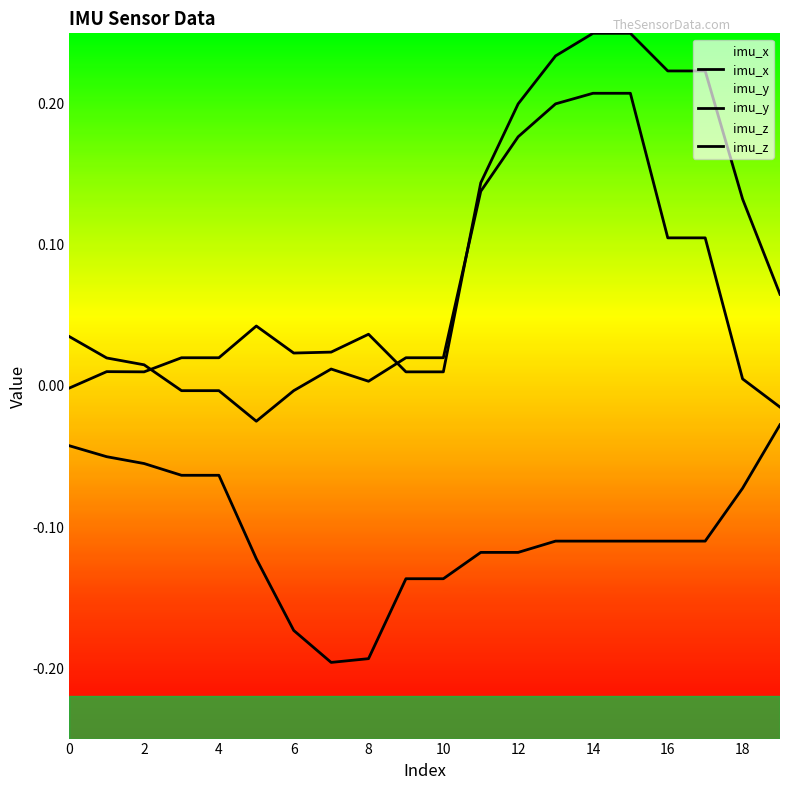

Does the chart display data point markers on the line(s)?

No